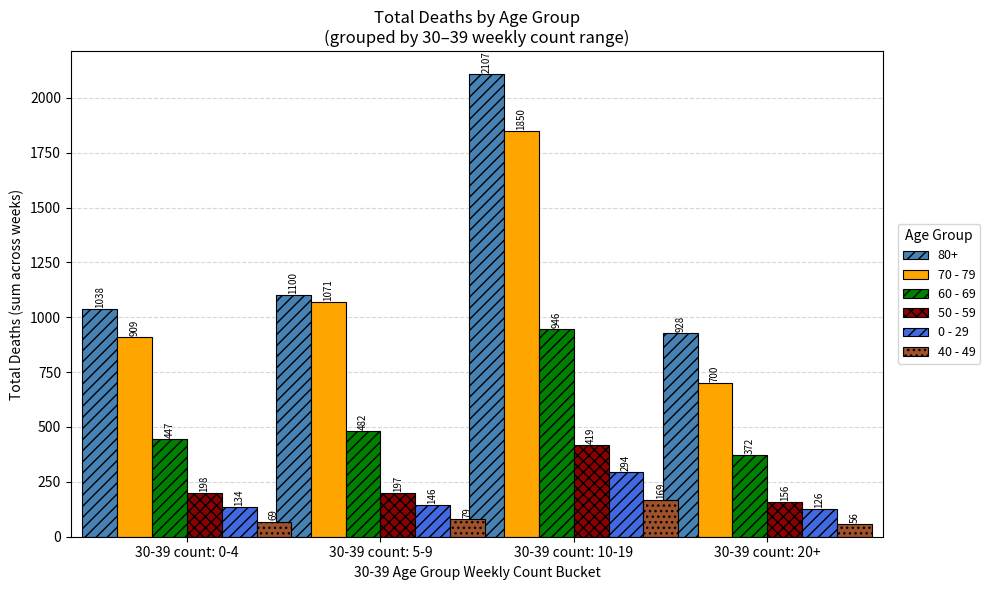

What position from the left is 30-39 count: 0-4?

1